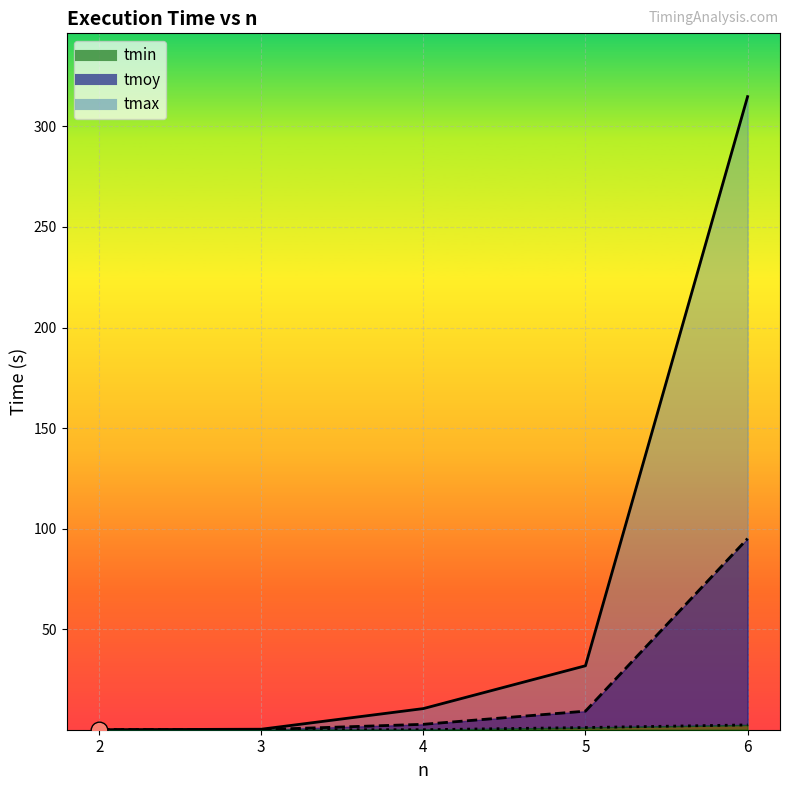

The tmax series shows 0.0 at 2. True or false?

True